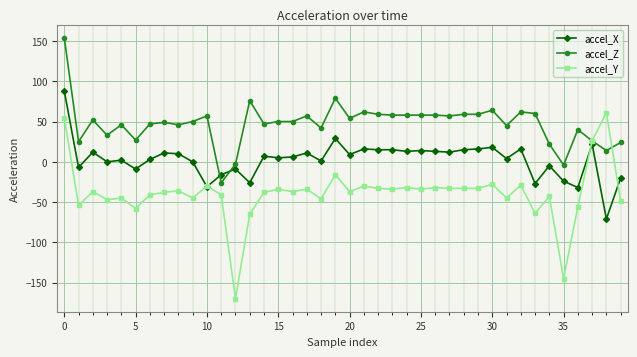

How many series are shown in this chart?

3